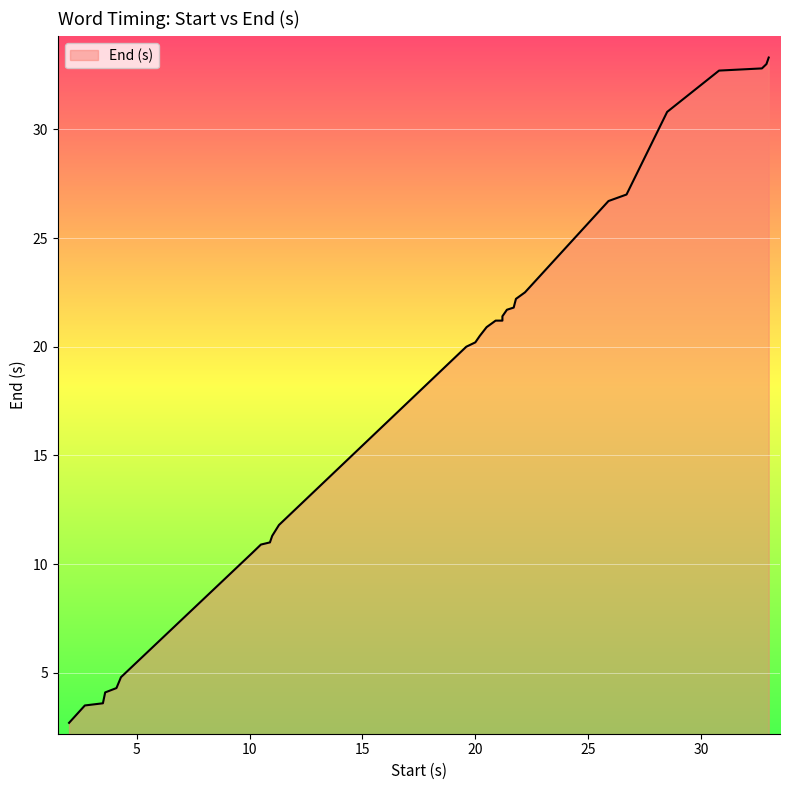

What is the label of the 7th point from the left?

10.1